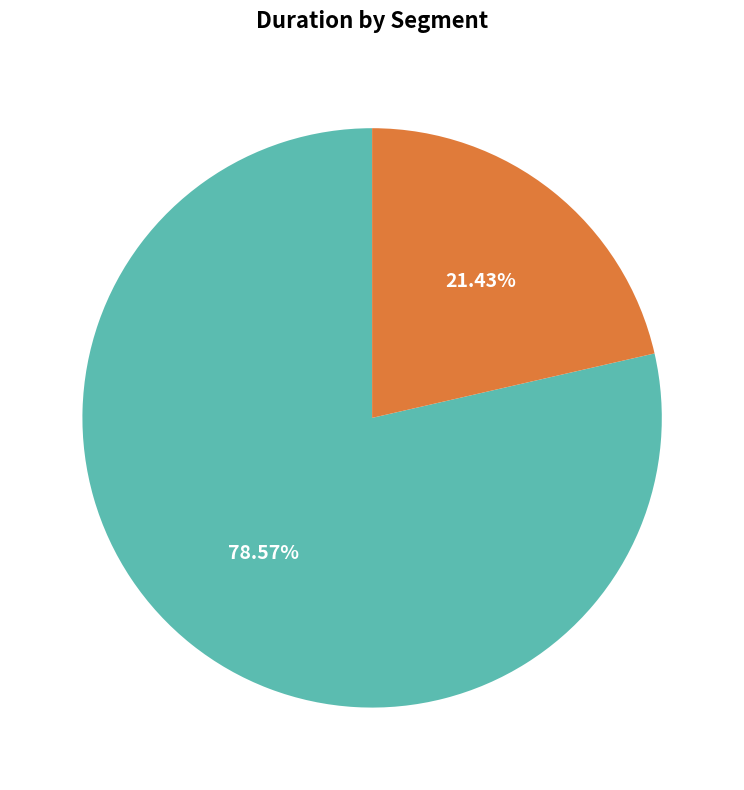

Combined, what portion of the pie is 1 and 0?

100.0%